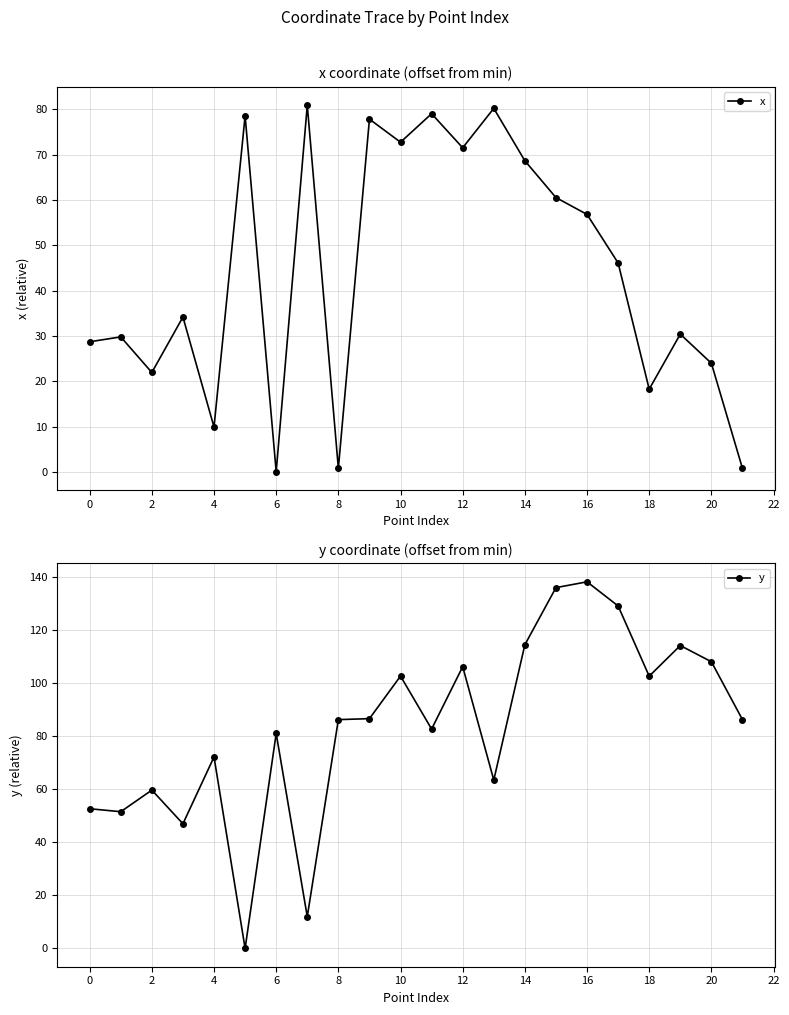

Which series has the largest range (max minus min)?

y